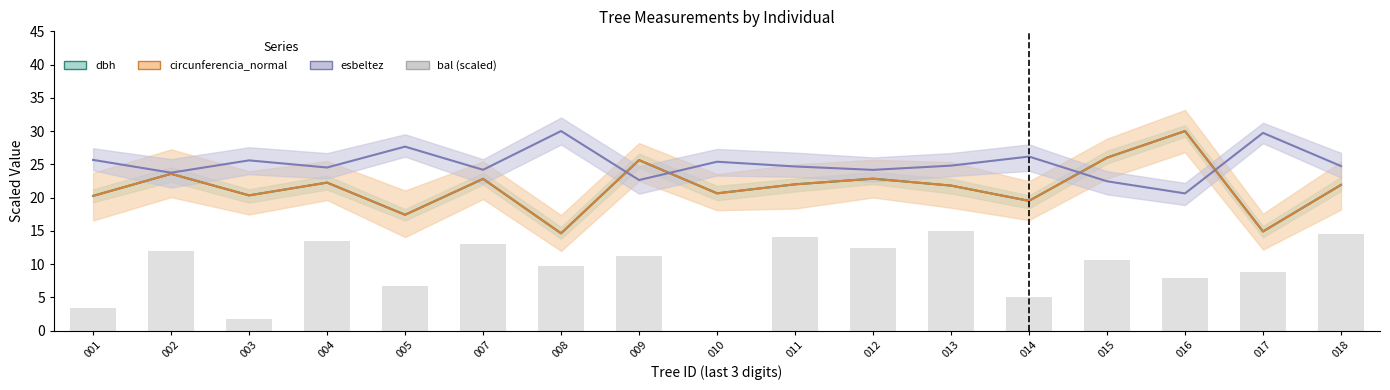

Which series has the widest spread of values?

dbh